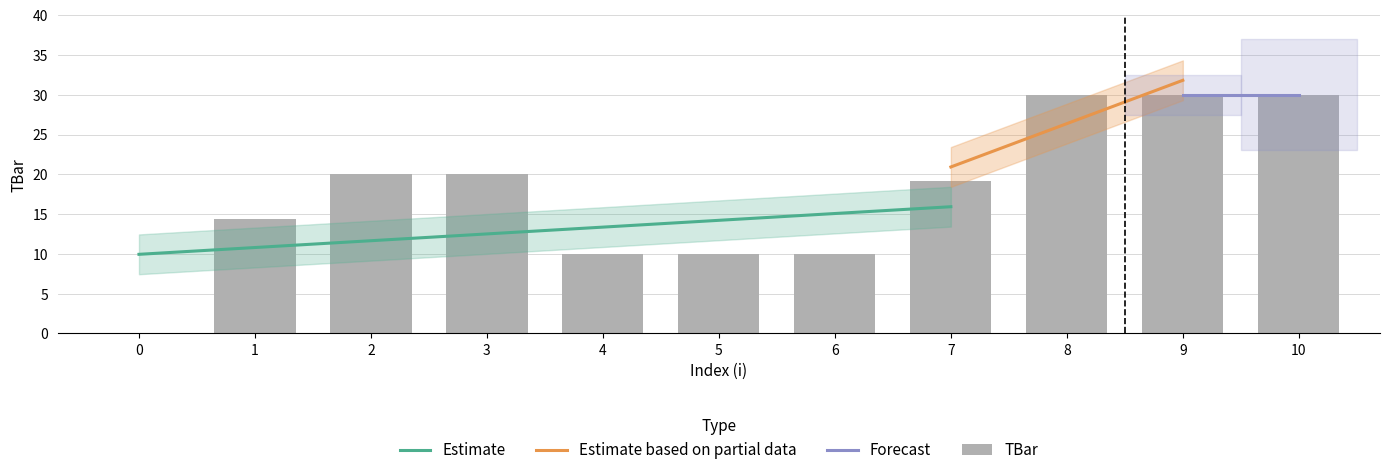

Reading left to right, transcribe all the data shown in this chart.

0=0.0	1=14.4	2=20.0	3=20.0	4=10.0	5=10.0	6=10.0	7=19.1	8=30.0	9=30.0	10=30.0